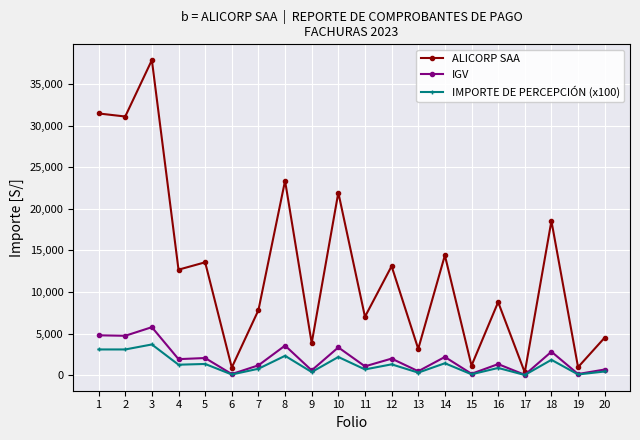

Which series has the largest total across all categories?

ALICORP SAA